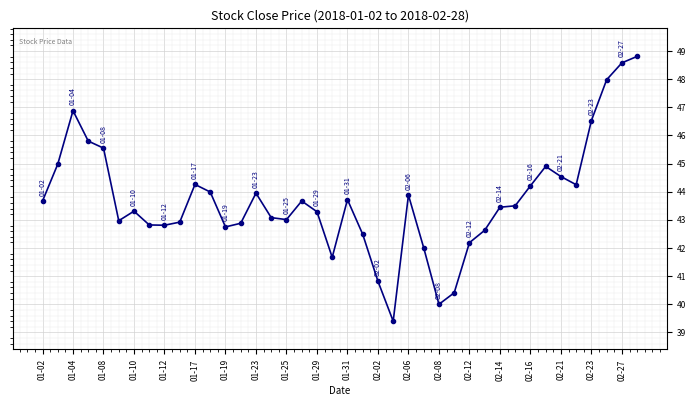

What is the average value?

43.7